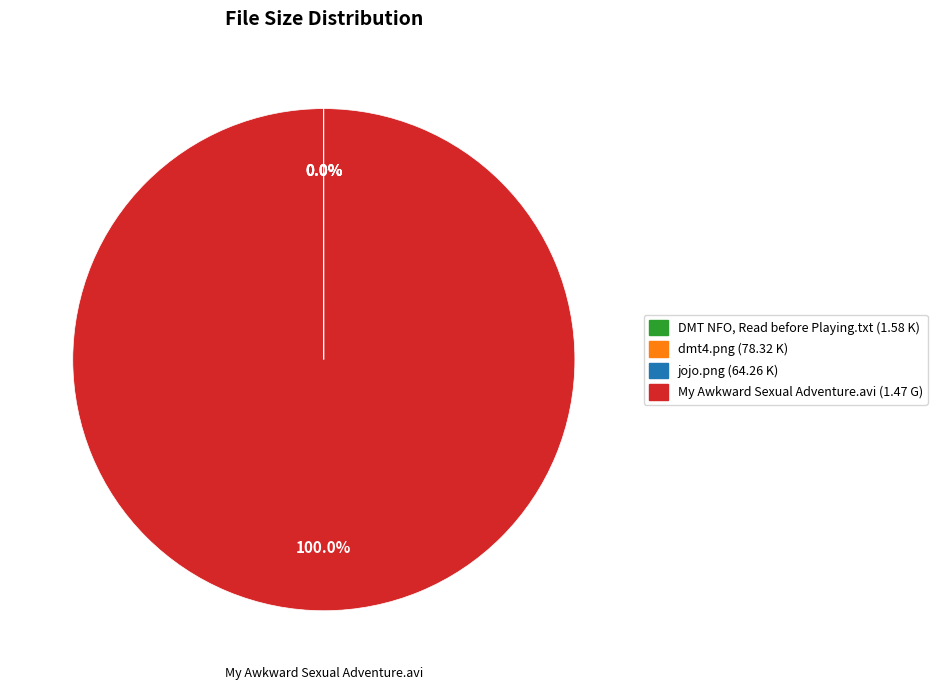

Does My Awkward Sexual Adventure.avi (1.47 G) account for over 50% of the chart?

Yes